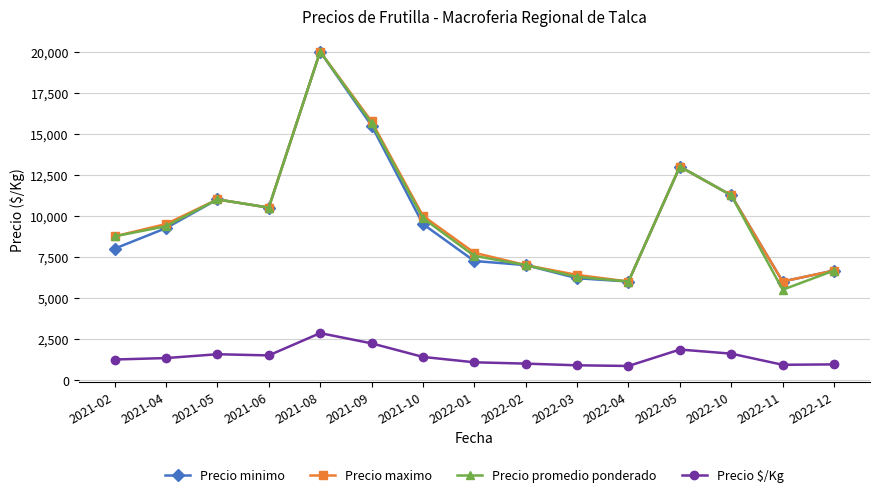

What is the label of the 10th point from the left?

2022-03